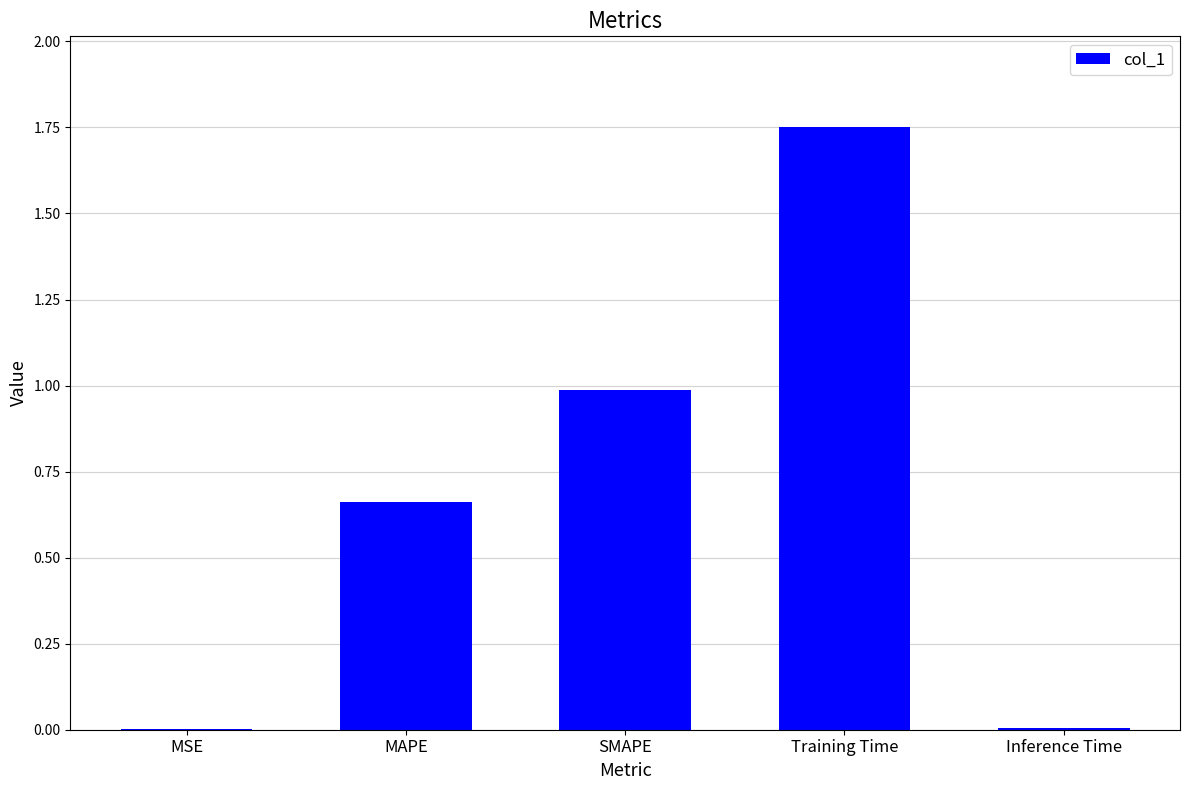

How many distinct data groups are displayed?

1